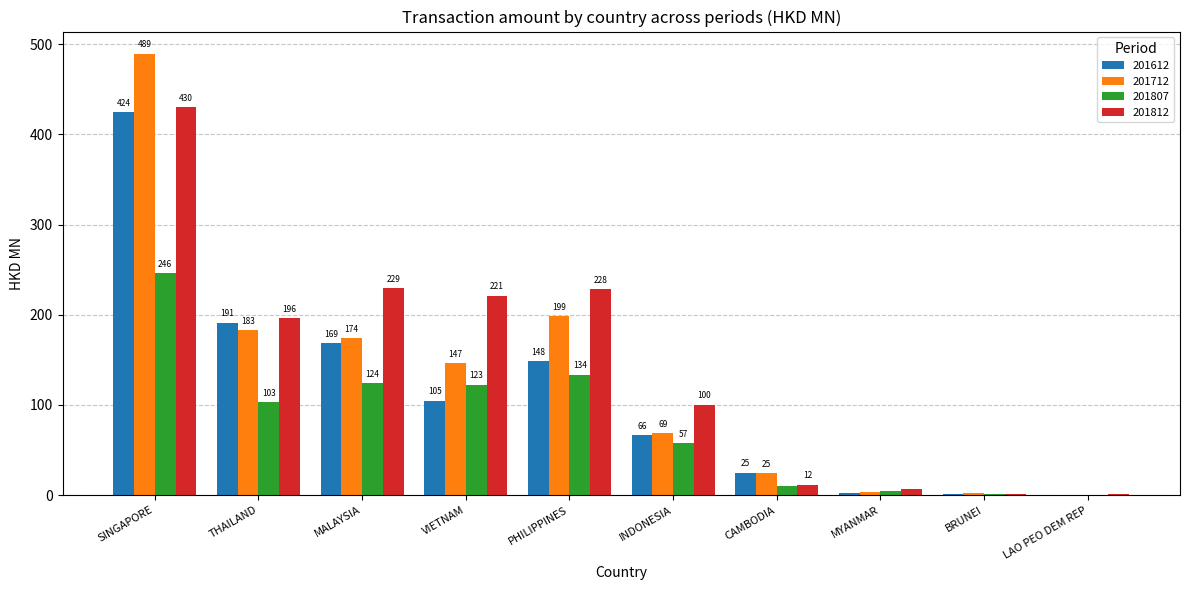

Which series changed the most between VIETNAM and PHILIPPINES?

201712